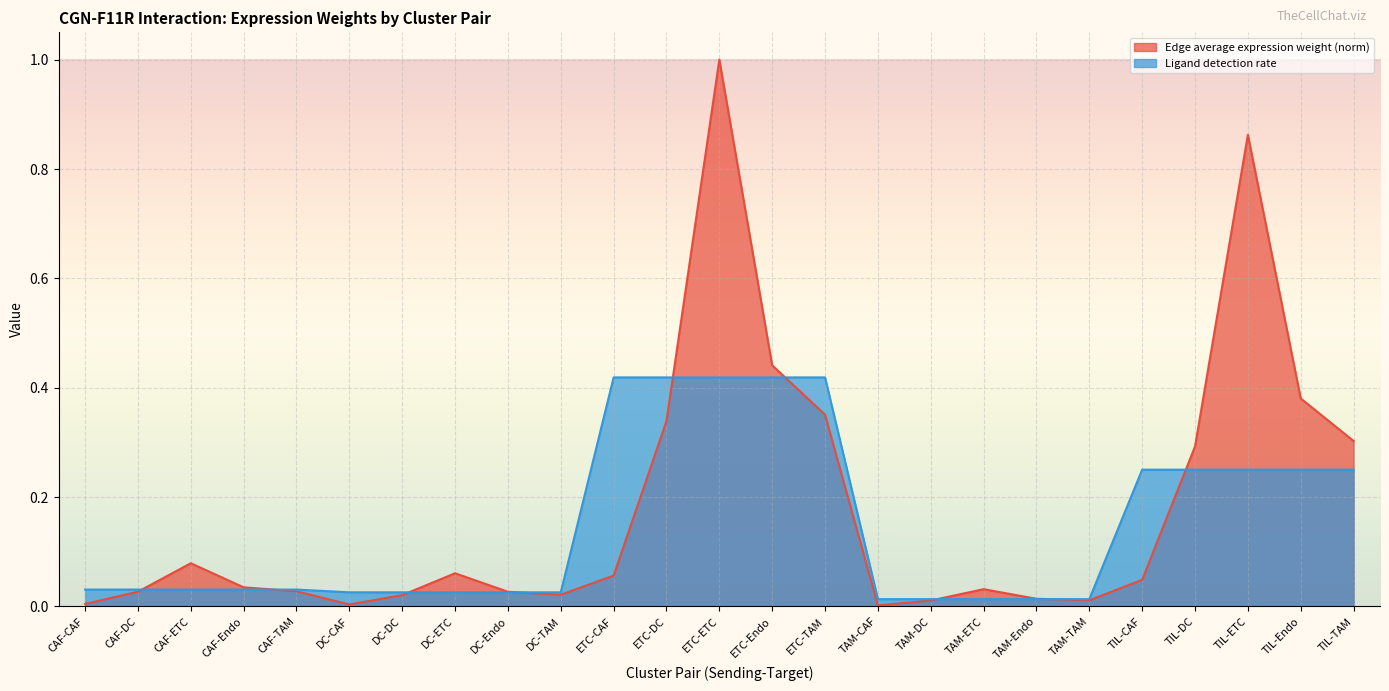

Which series has the largest range (max minus min)?

Edge average expression weight (norm)